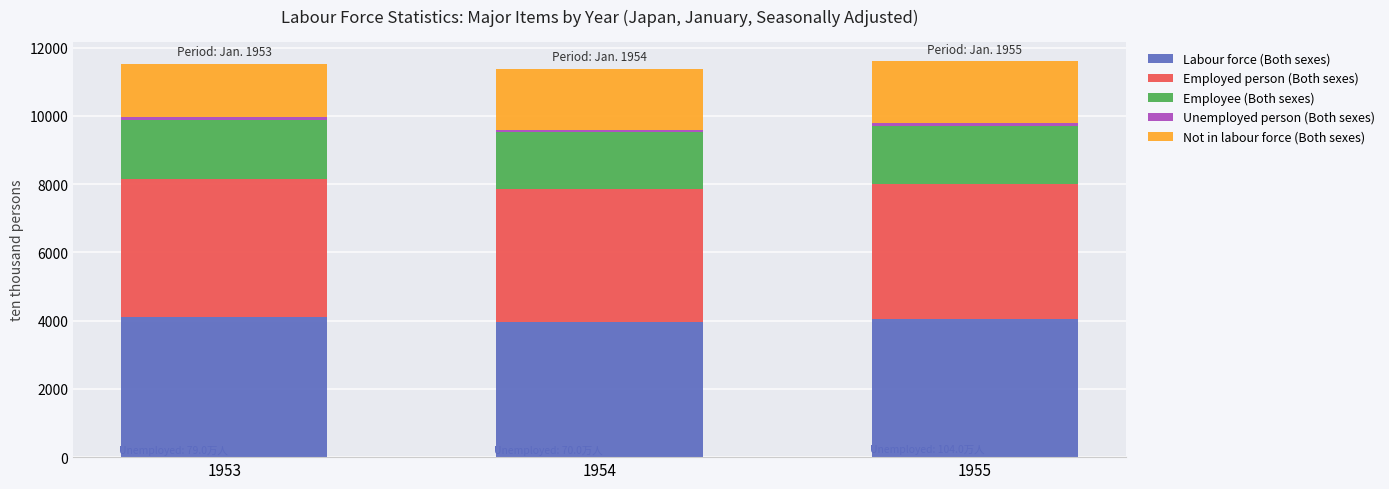

Is it true that Labour force (Both sexes) equals 3959 at 1954?

True